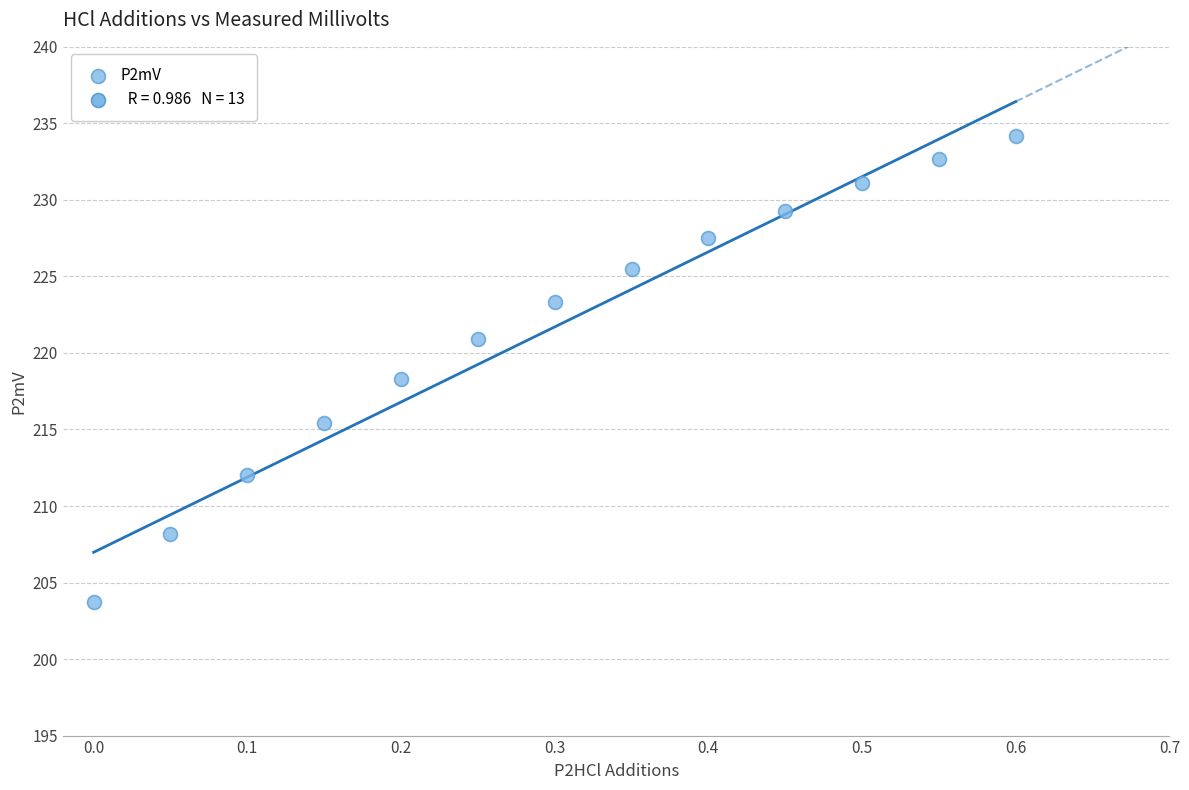

What is the range of X values (max minus min)?

0.6